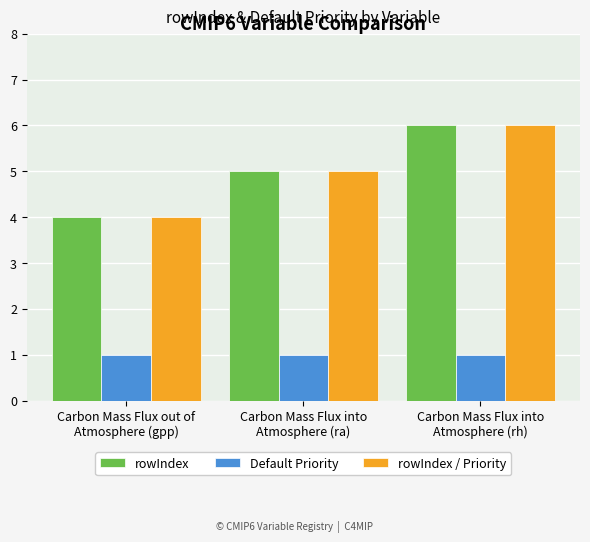

Where is rowIndex nearest to the value 5?

Carbon Mass Flux into
Atmosphere (ra)